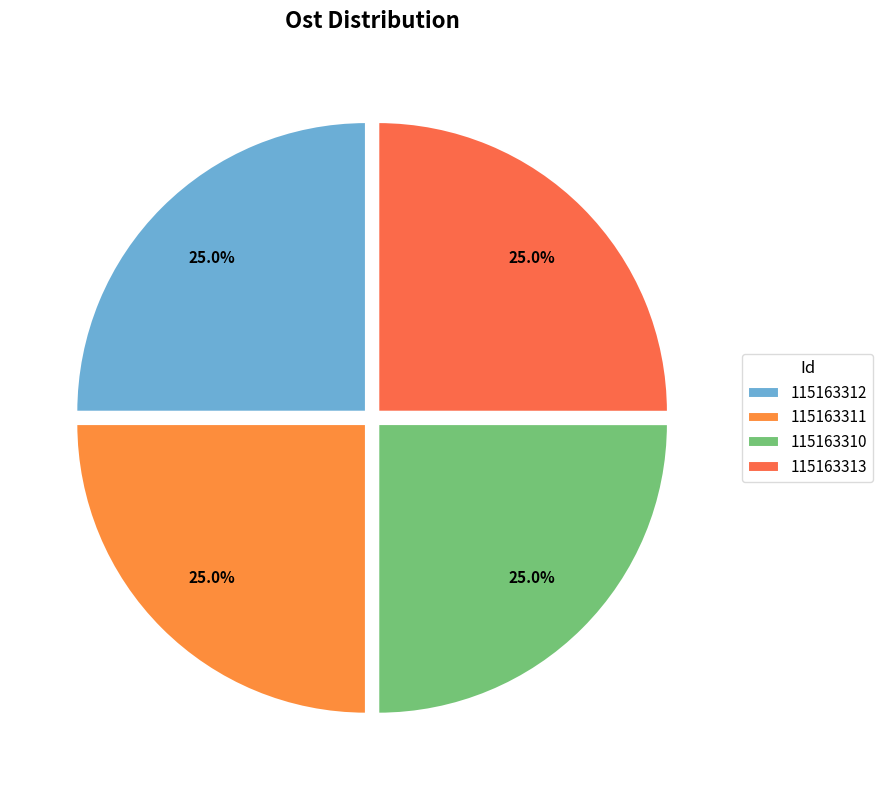

To the nearest percent, what percentage of the pie is 115163311?

25%